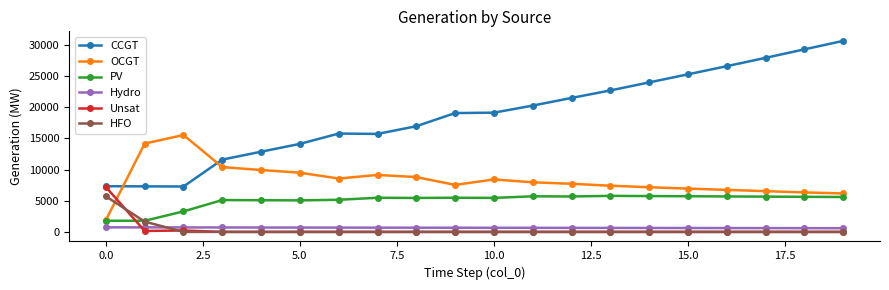

Which series has the widest spread of values?

CCGT